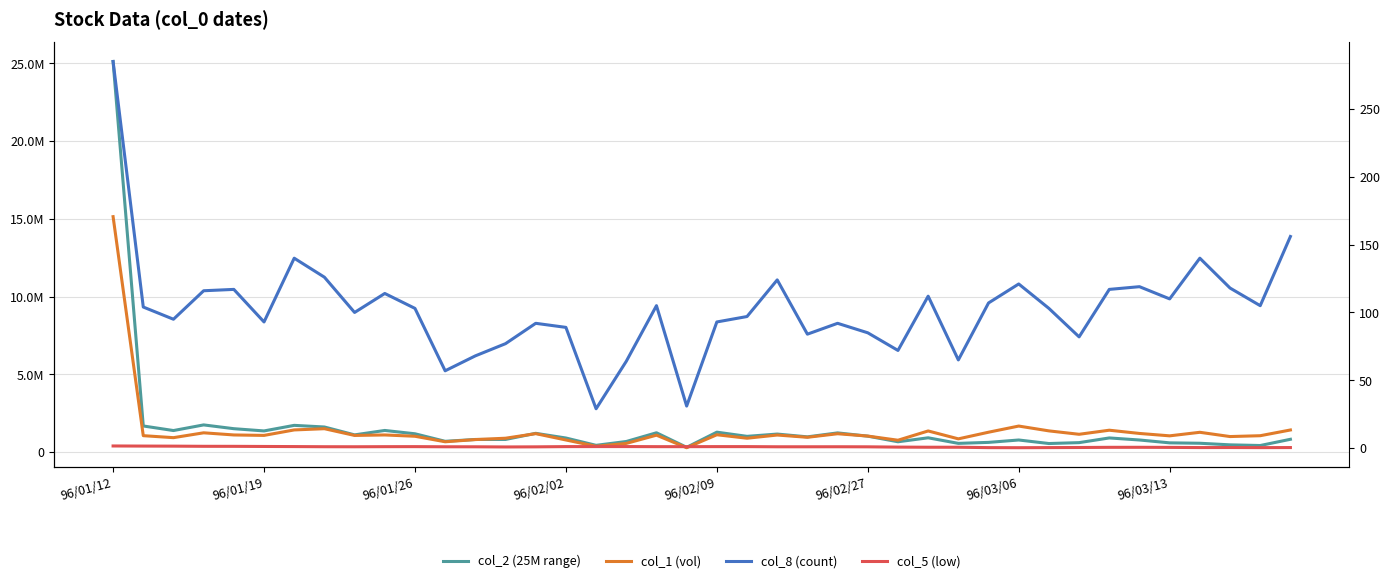

What value does the col_5 (low) series have at 29?

0.4